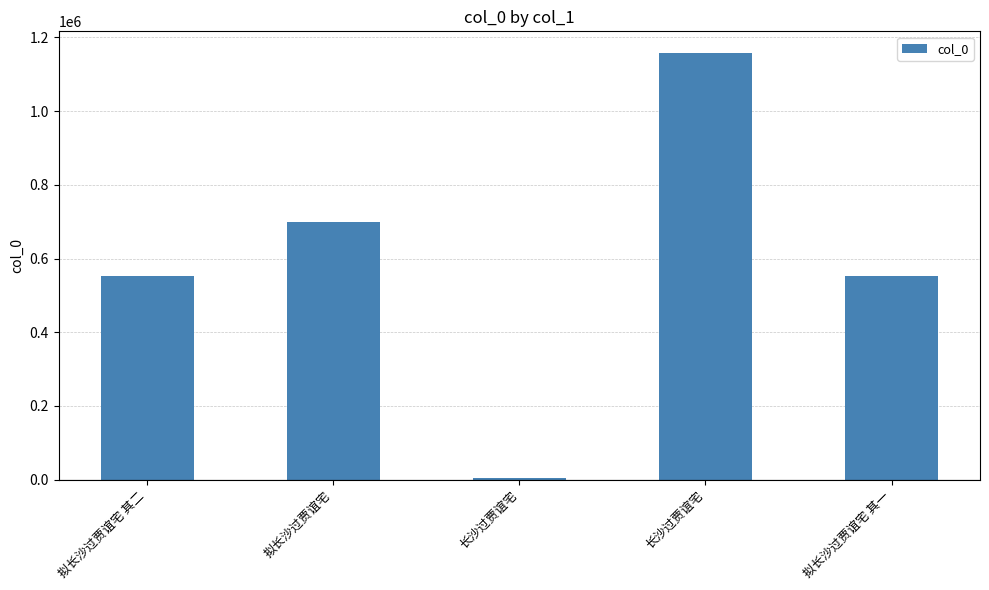

At which label is the value closest to 581419?

拟长沙过贾谊宅 其二